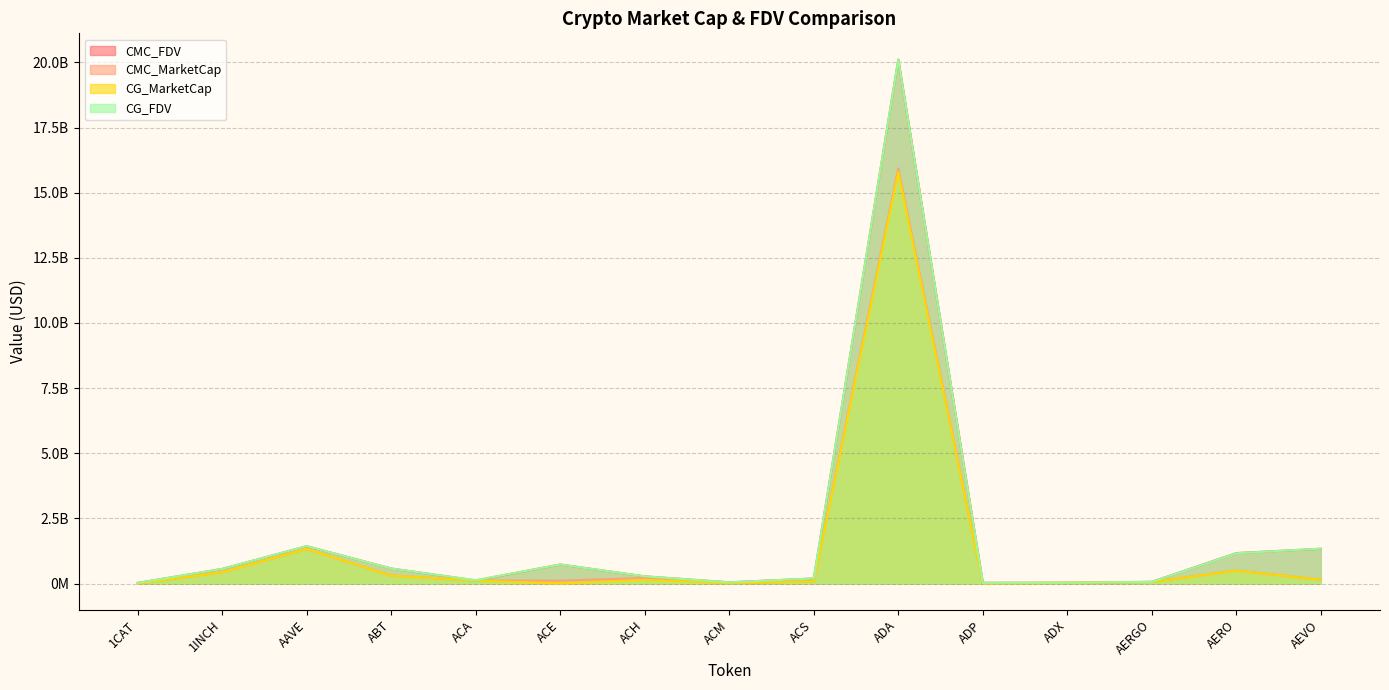

True or false: CMC_FDV has more than 1 interior local peaks.

True